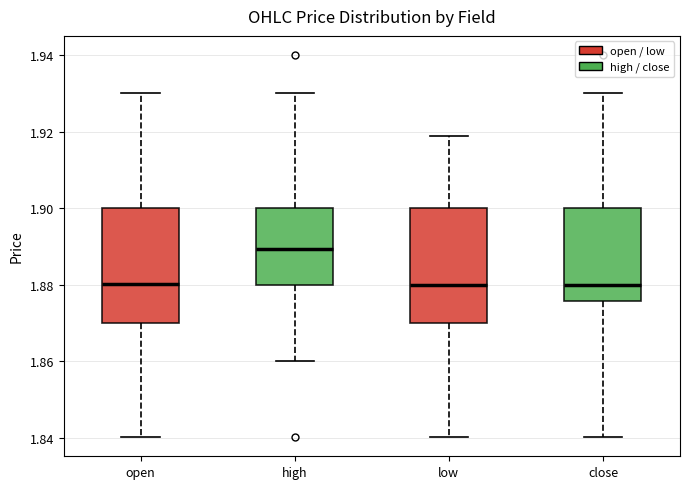

Where is the lower edge of the box for high on the y-axis? The values are not printed on the chart, so give them approximately, as read against the axis.

1.880